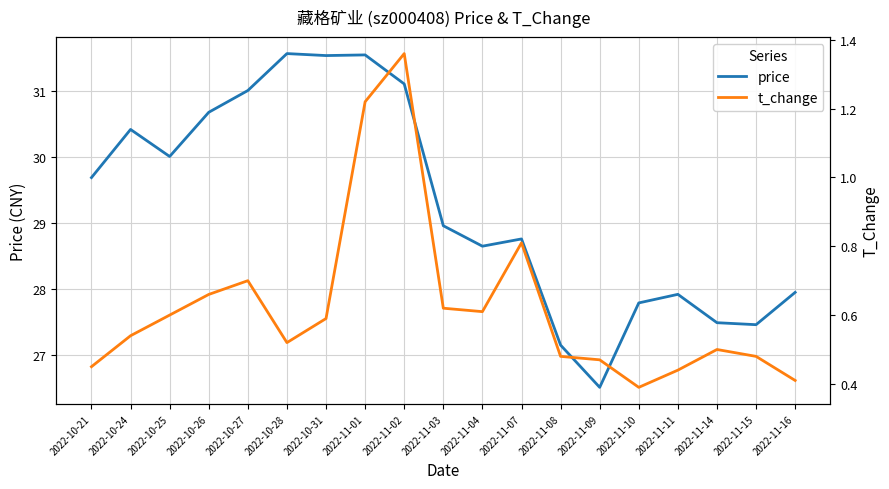

At which label does price reach its peak?

2022-10-28